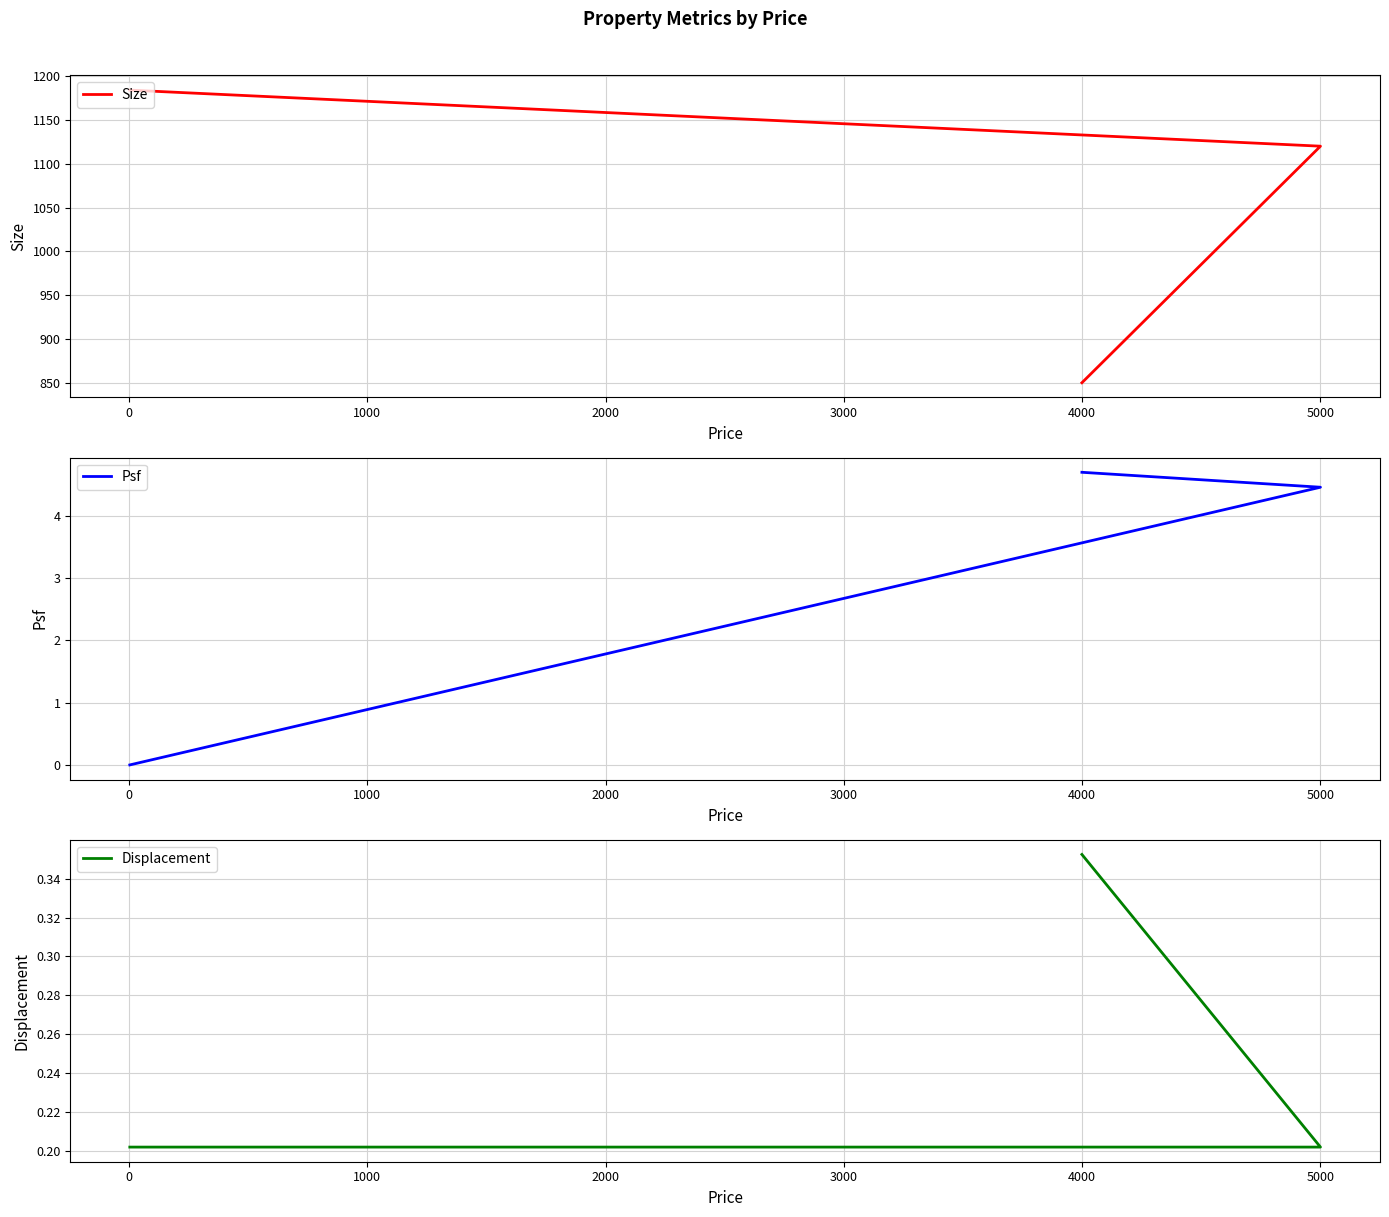

What is the minimum value for Displacement?

0.2